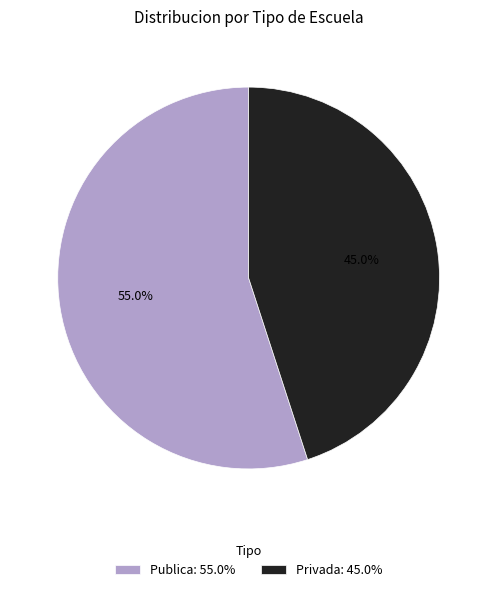

Which has a higher value, Publica or Privada?

Publica